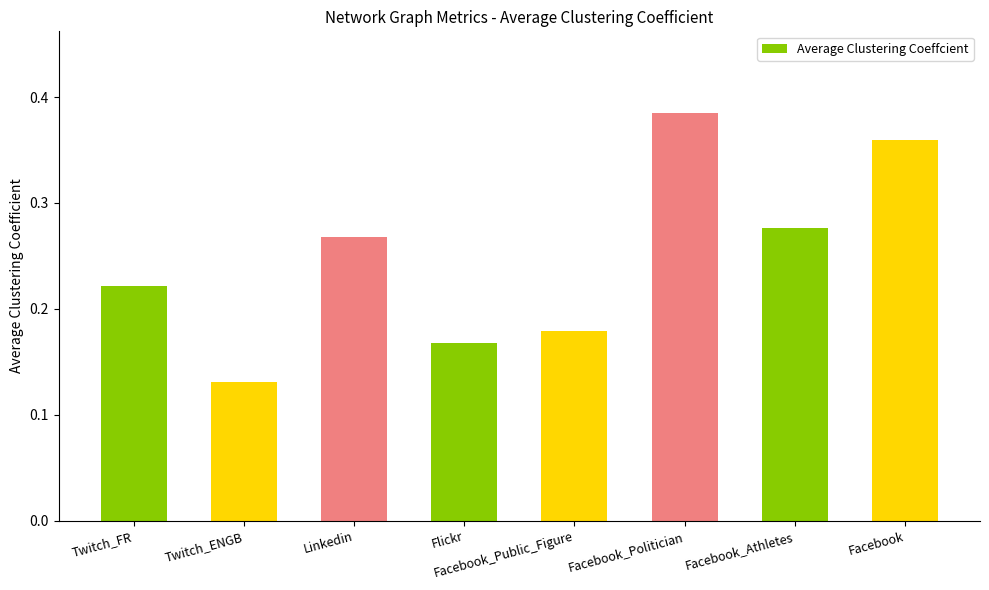

The chart shows a value of 0.1 at Linkedin. True or false?

False